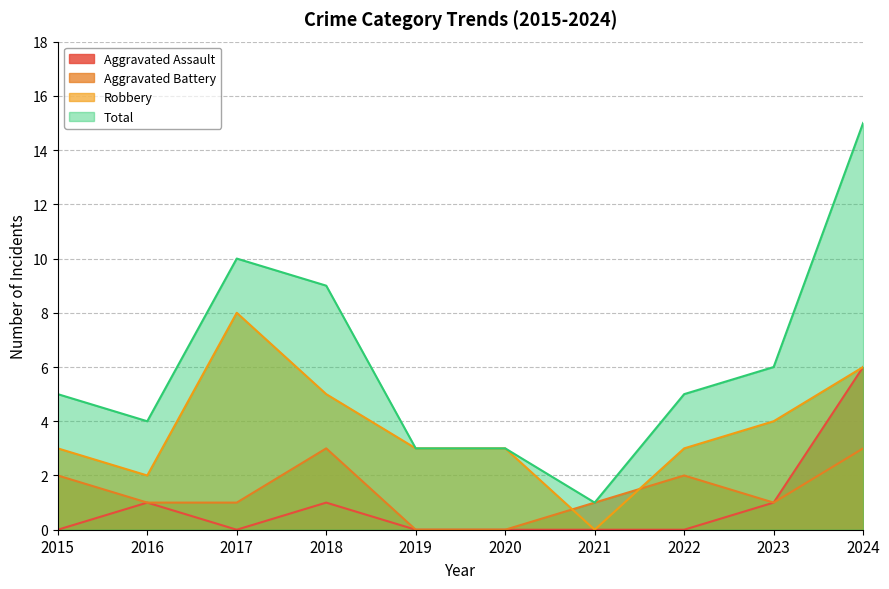

At which label does Aggravated Battery first exceed 1?

2015